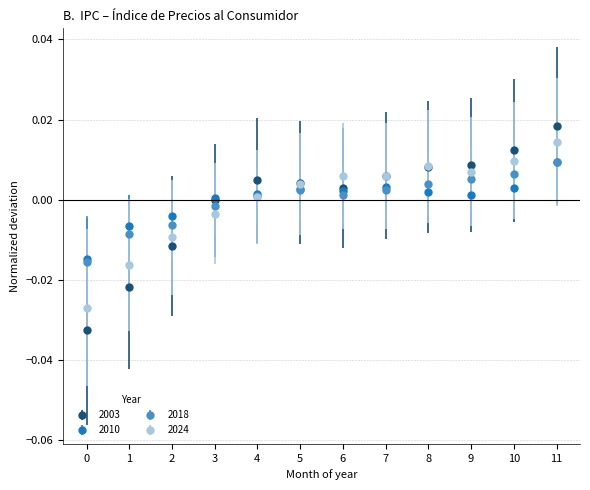

Which series has the widest spread of values?

2003